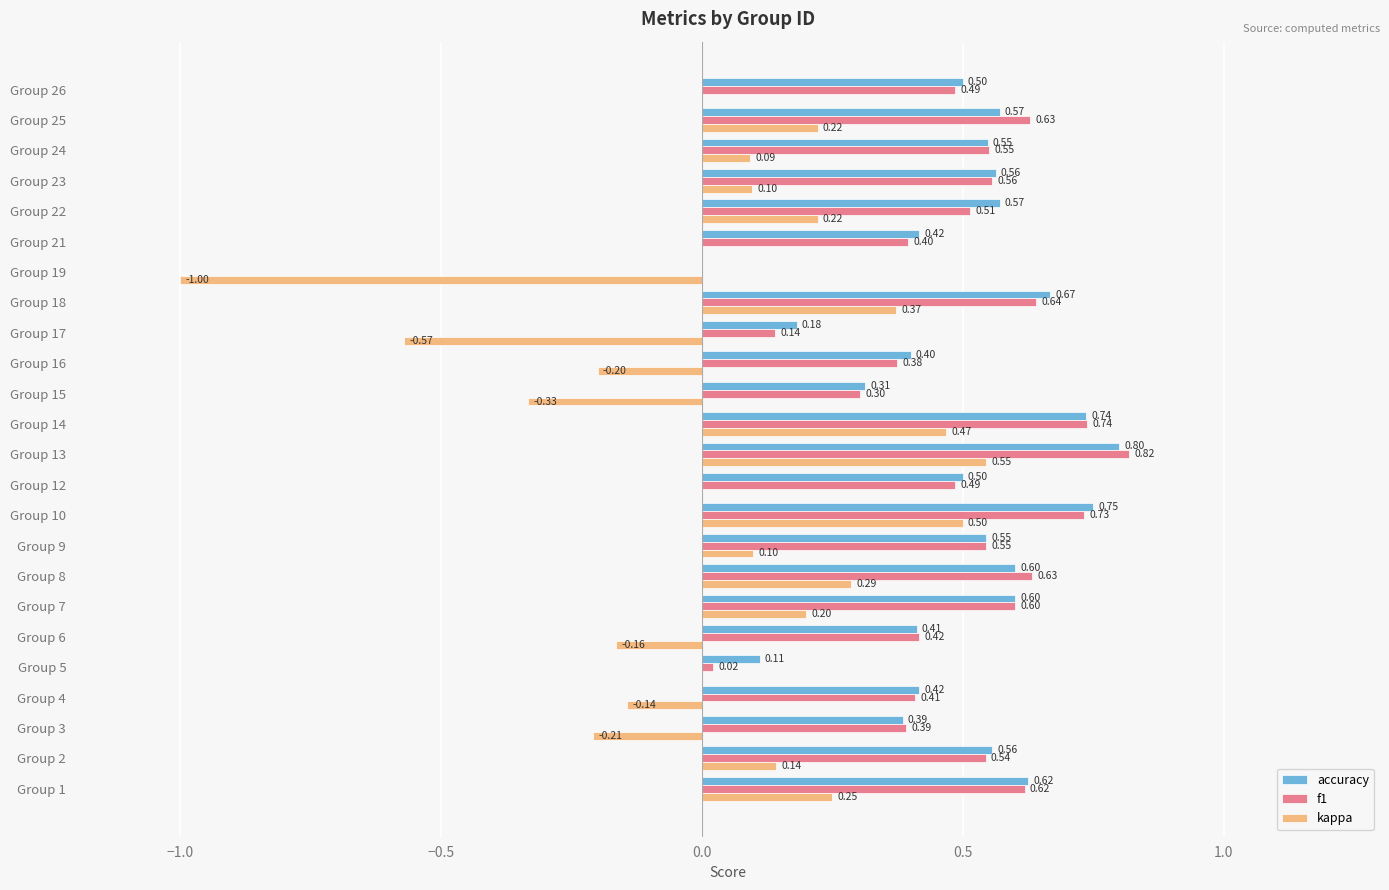

At which category is the sum across all series the highest?

Group 13